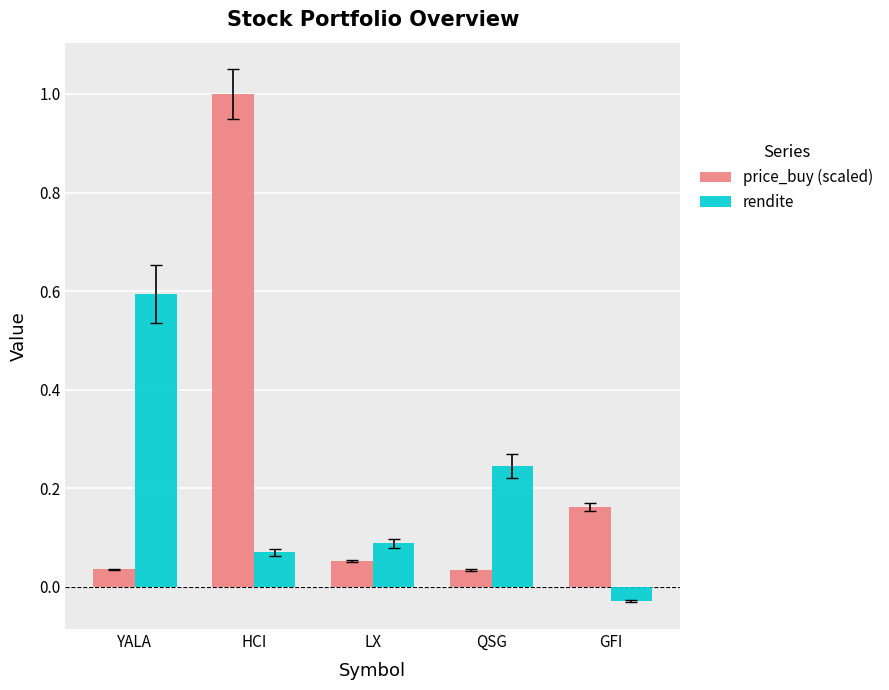

At which category does the chart reach its peak across all series?

HCI